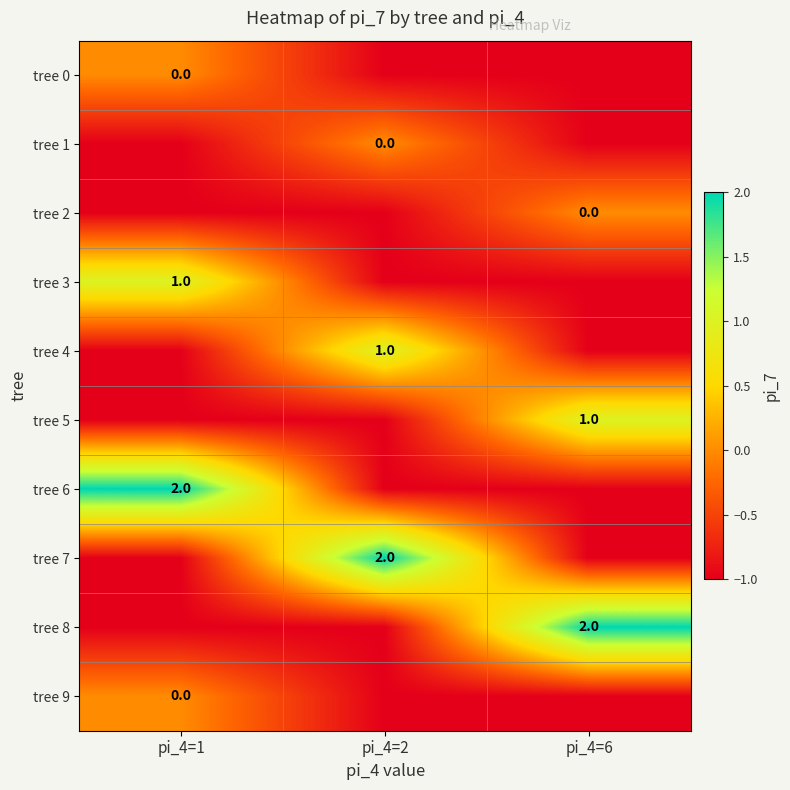

What is the difference between the tree 7 values at pi_4=2 and pi_4=6?

3